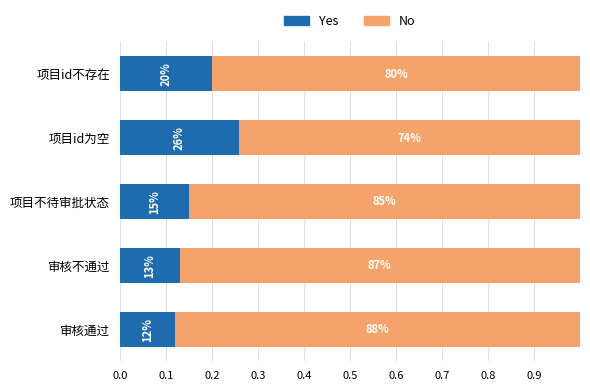

What are all the series names shown in the legend?

Yes, No